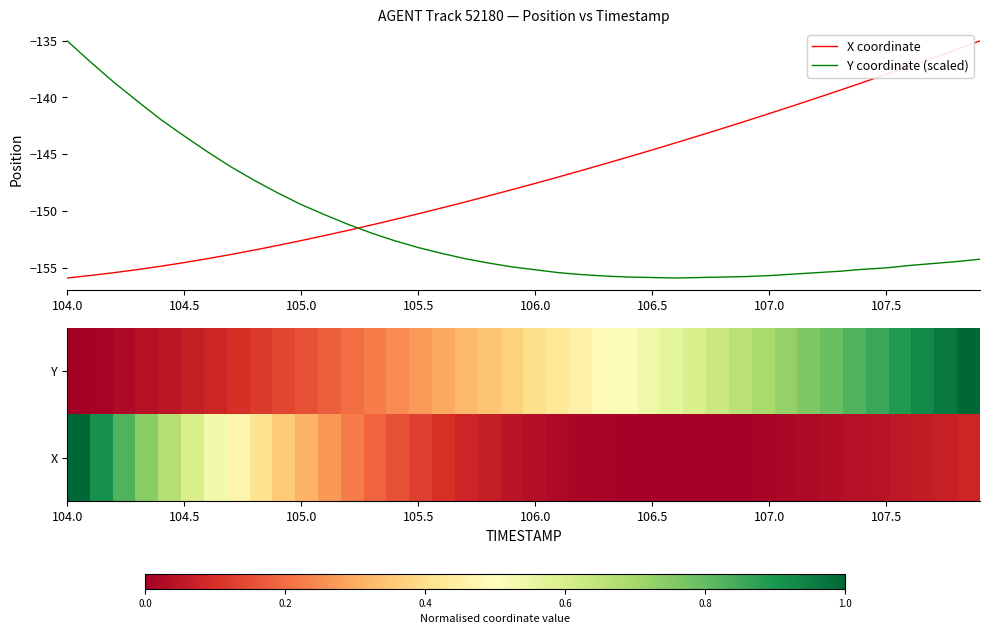

After their last crossing, which series has the higher values: X coordinate or Y coordinate (scaled)?

X coordinate